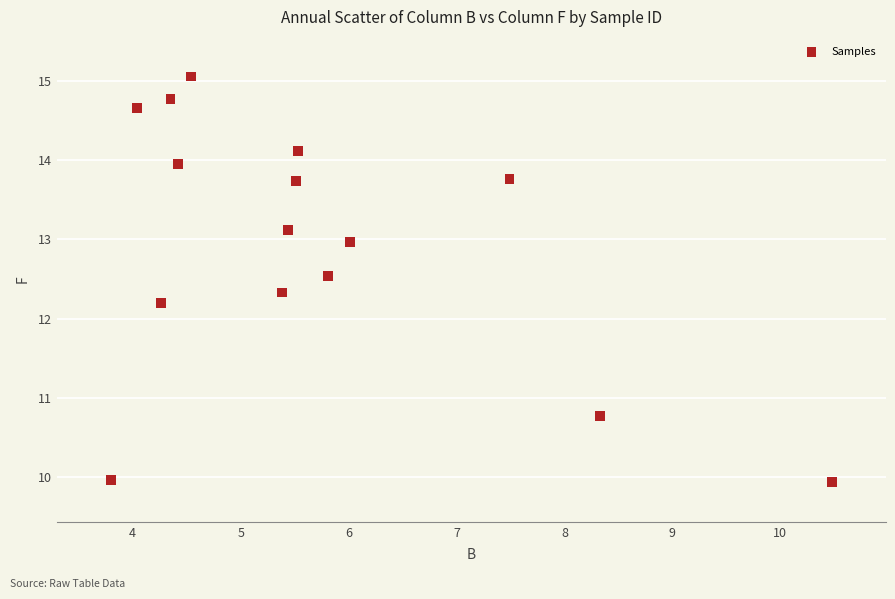

What is the range of Y values (max minus min)?

5.1